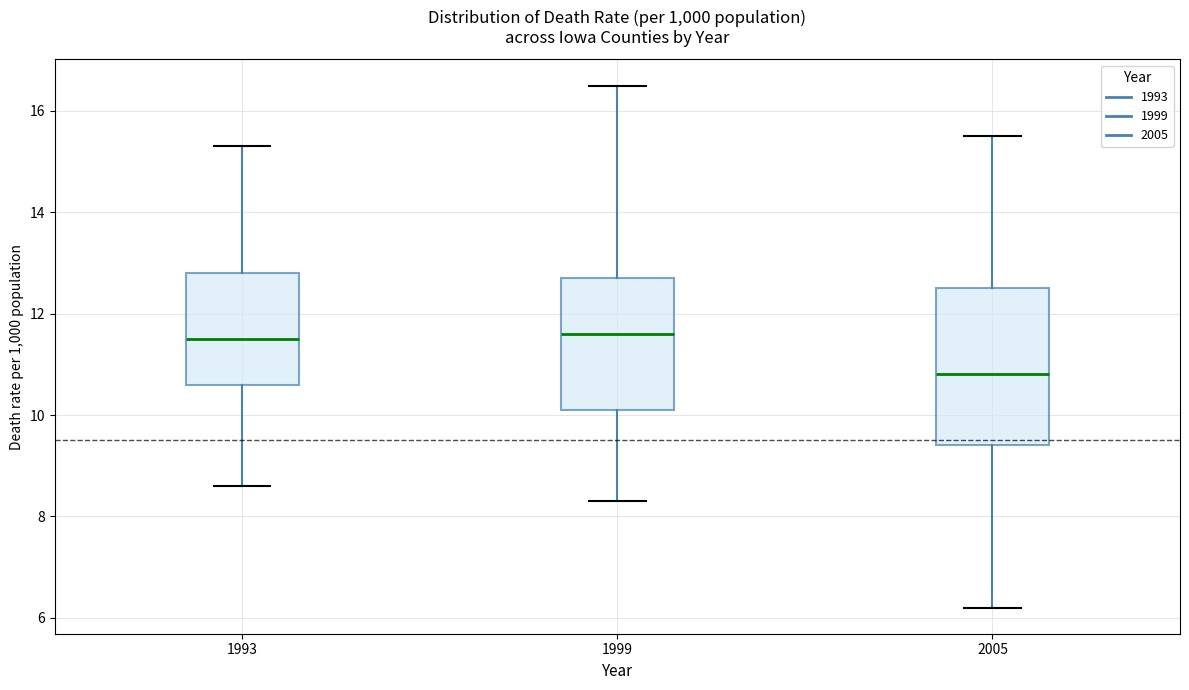

Reading left to right, read every box against the y-axis: the position of its median line, the range the box covers, and the ends of its whiskers. The values are not printed on the chart, so give them approximately, as read against the axis.

1993: median 11.6, box 10.6 to 12.8, whiskers 8.6 to 15.4
1999: median 11.6, box 10.2 to 12.8, whiskers 8.4 to 16.6
2005: median 10.8, box 9.4 to 12.6, whiskers 6.2 to 15.6